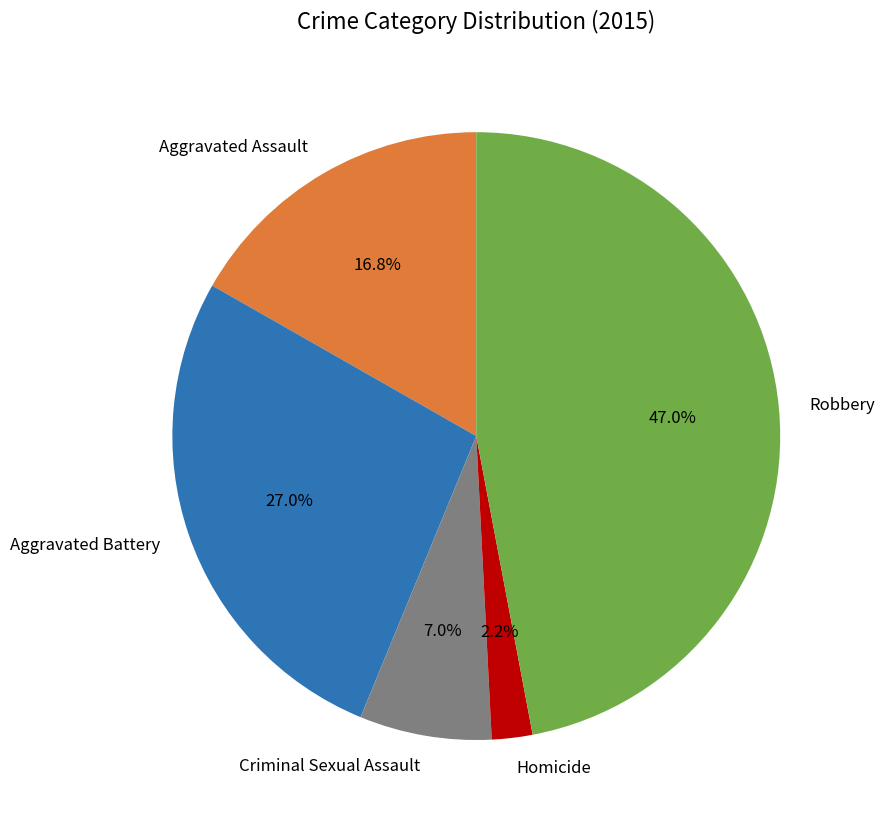

Is there any slice that represents more than half of the pie?

No